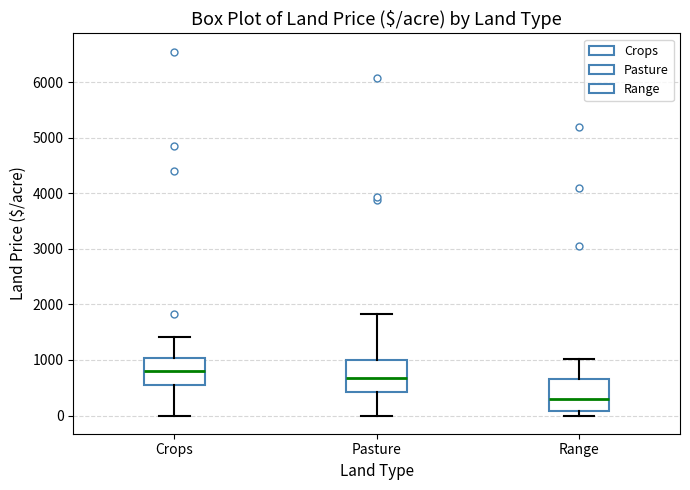

Which box has the highest median line?

Crops